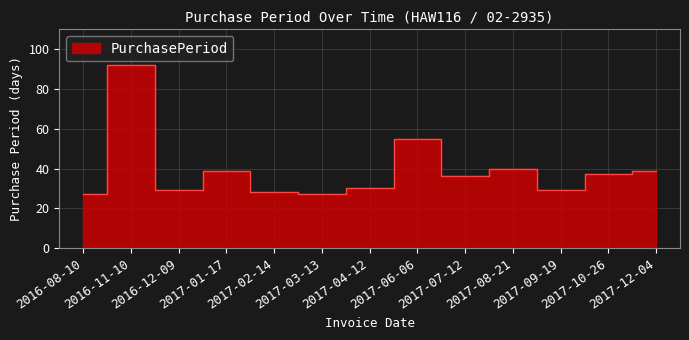

How many data points are less than 36?

6